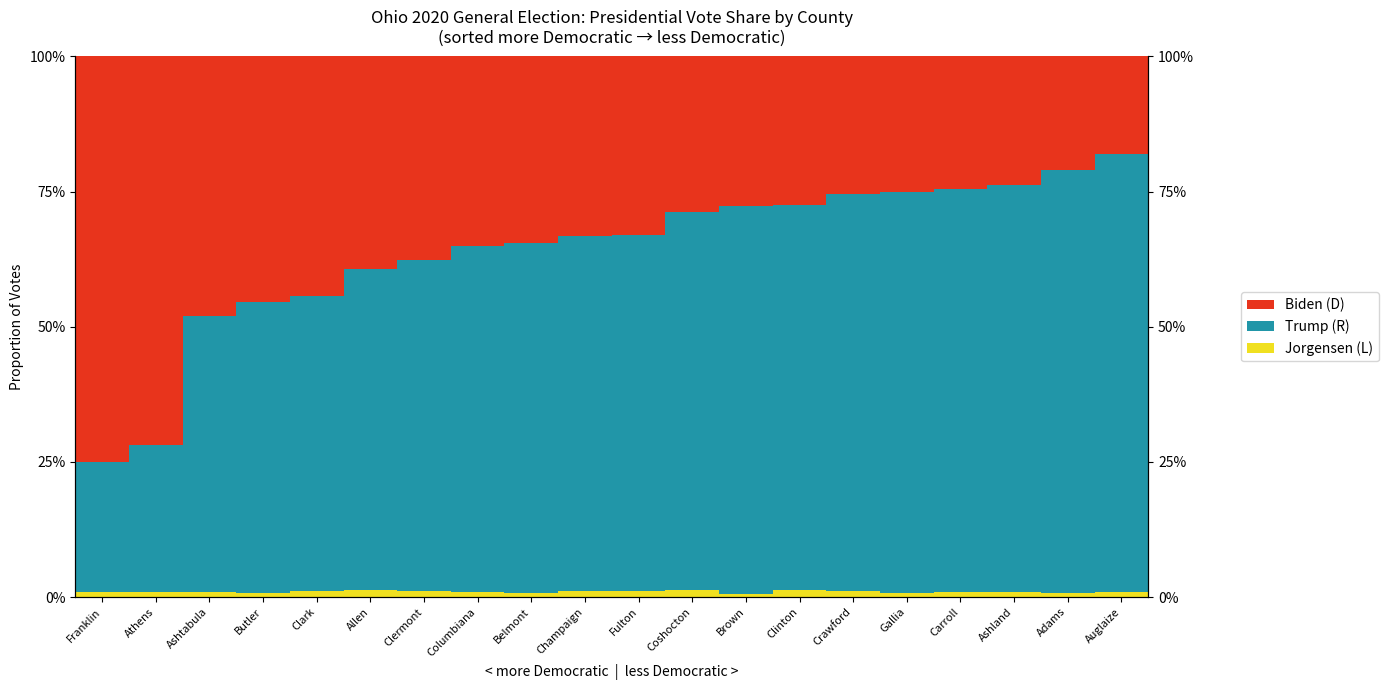

The value of Jorgensen (L) at Ashland is 0.0. True or false?

True